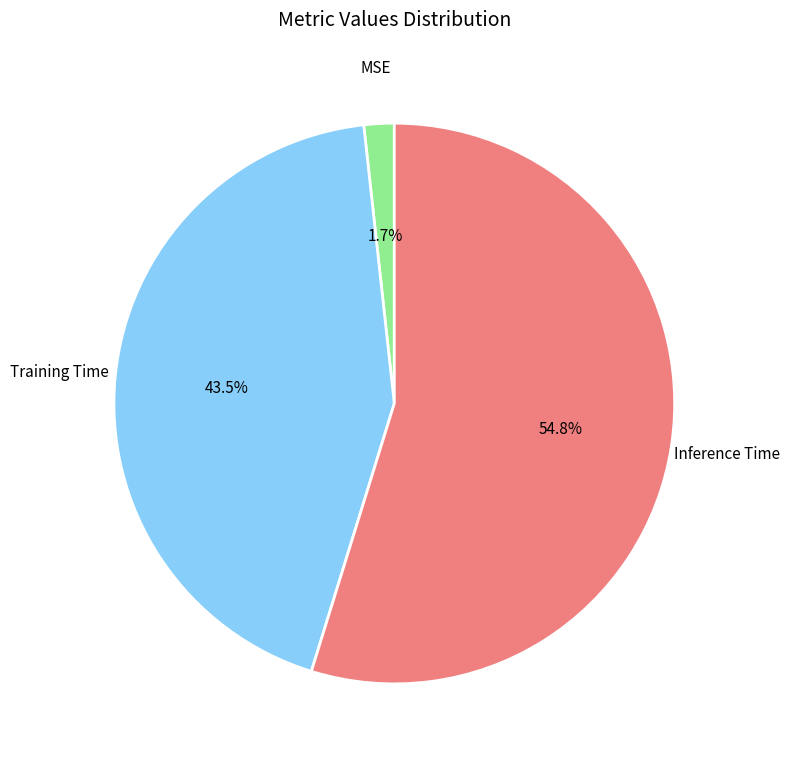

Rank the categories by value from lowest to highest.

MSE, Training Time, Inference Time